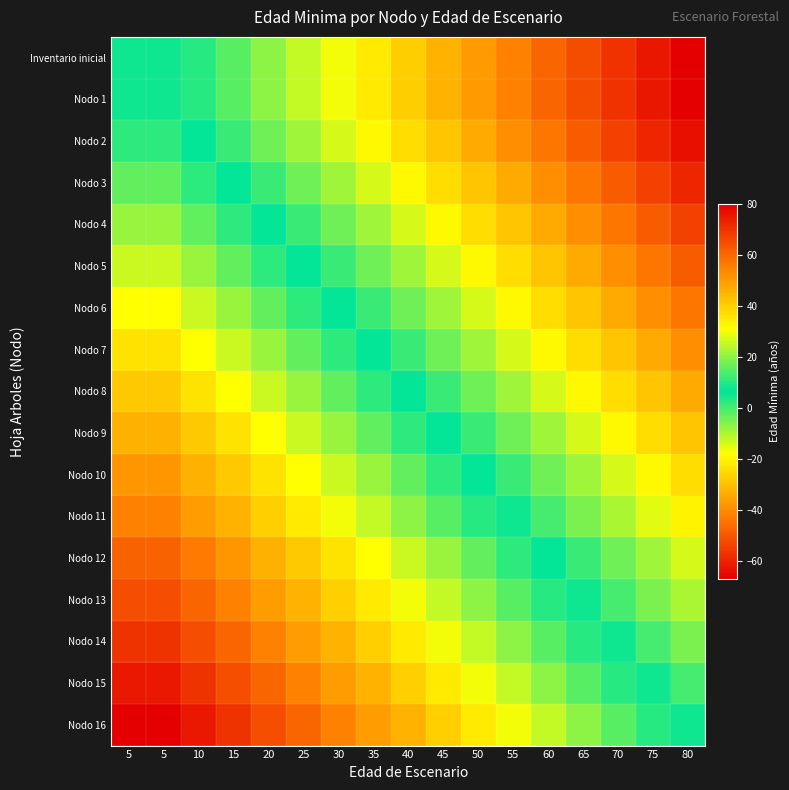

What is the total value across all series at 30?

-55